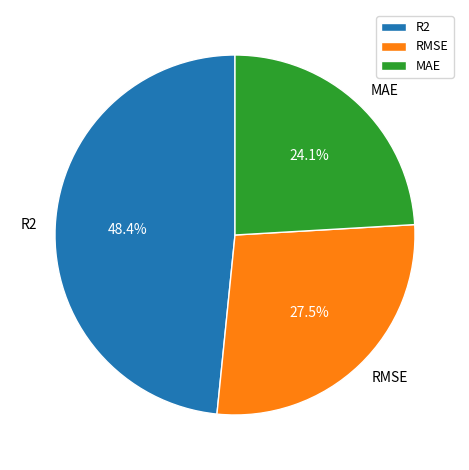

Rank the categories by value from lowest to highest.

MAE, RMSE, R2